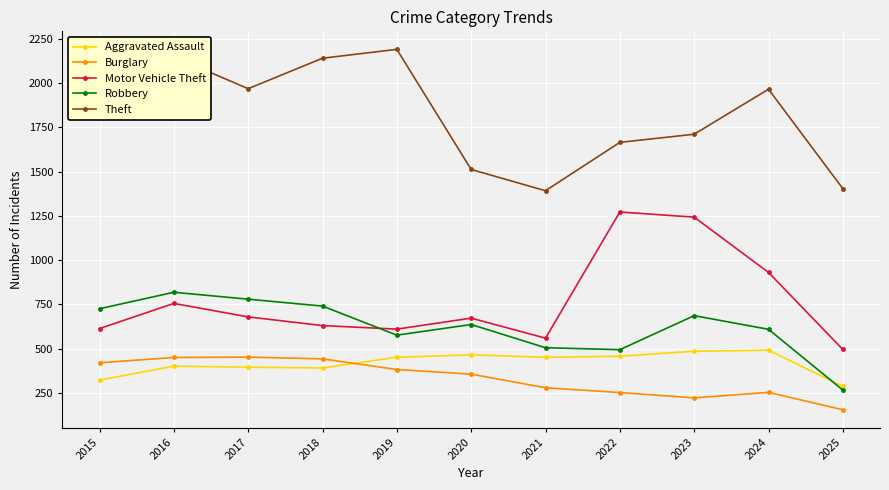

What is the spread (max minus min) of values at 2022?

1412